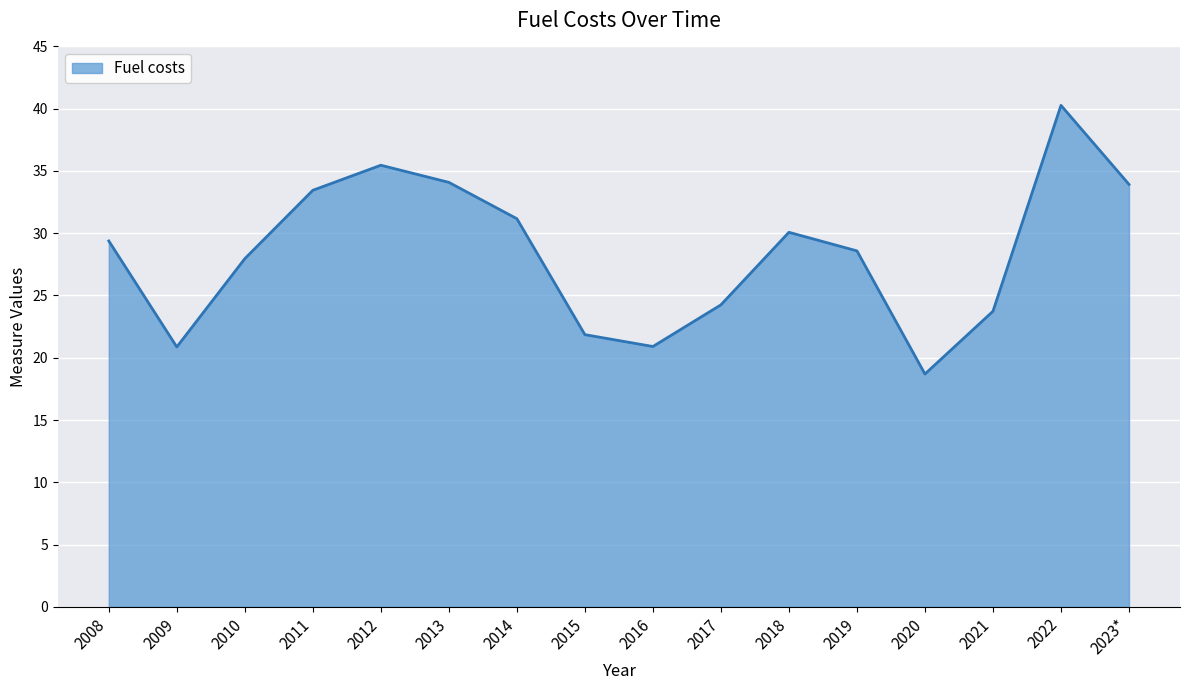

Does the chart have visible grid lines?

Yes